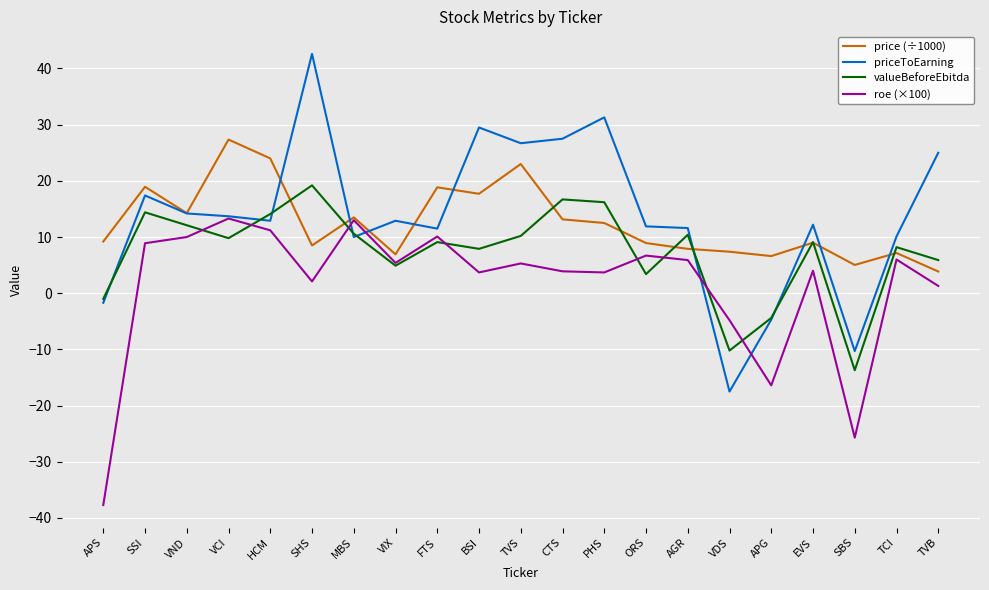

List the series in order of their peak value, lowest first.

roe (×100), valueBeforeEbitda, price (÷1000), priceToEarning